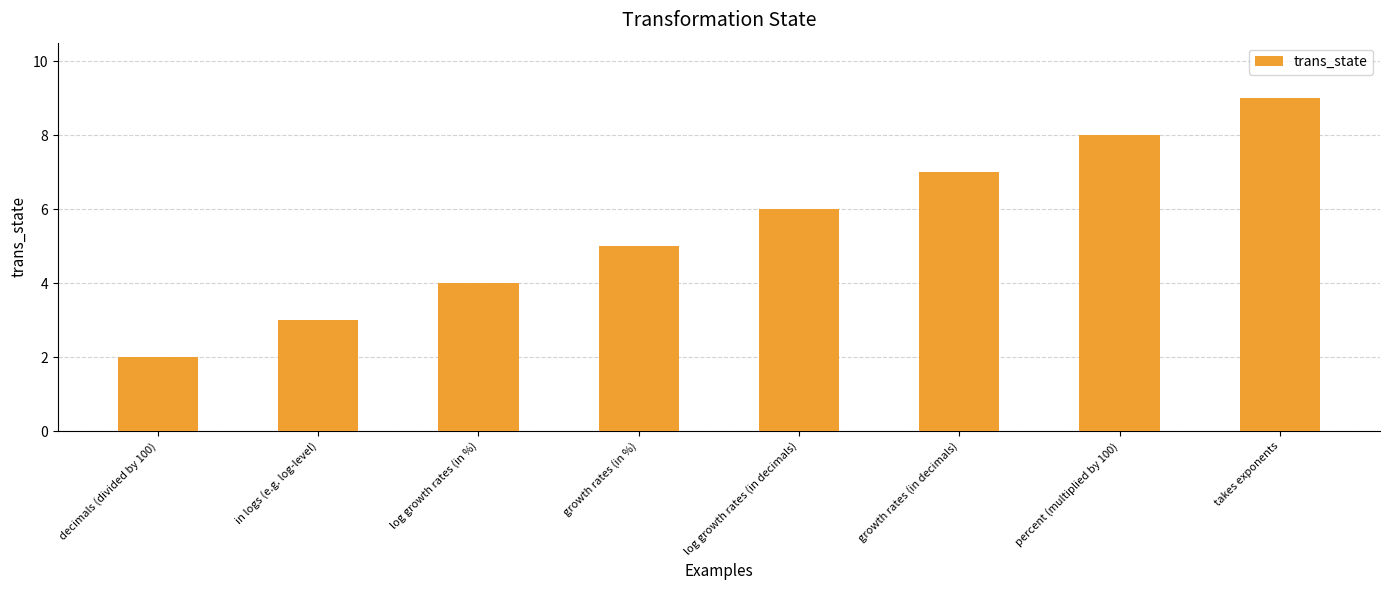

List the labels in order of value, largest first.

takes exponents, percent (multiplied by 100), growth rates (in decimals), log growth rates (in decimals), growth rates (in %), log growth rates (in %), in logs (e.g. log-level), decimals (divided by 100)